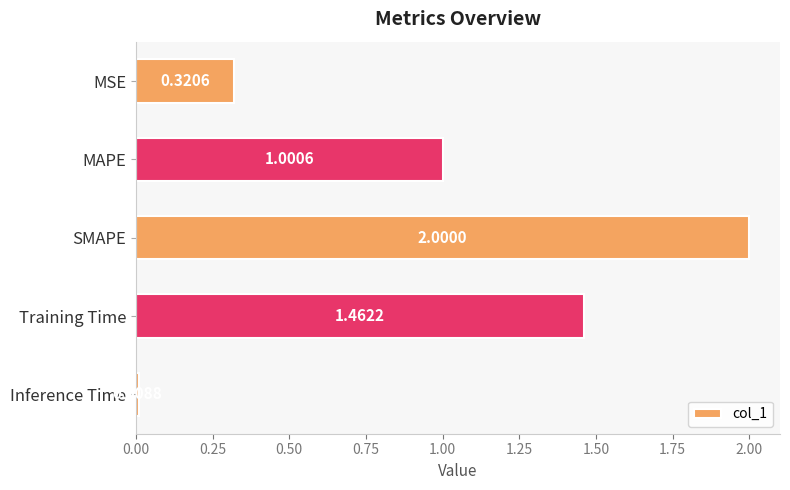

What is the change in value from MAPE to SMAPE?

+1.0